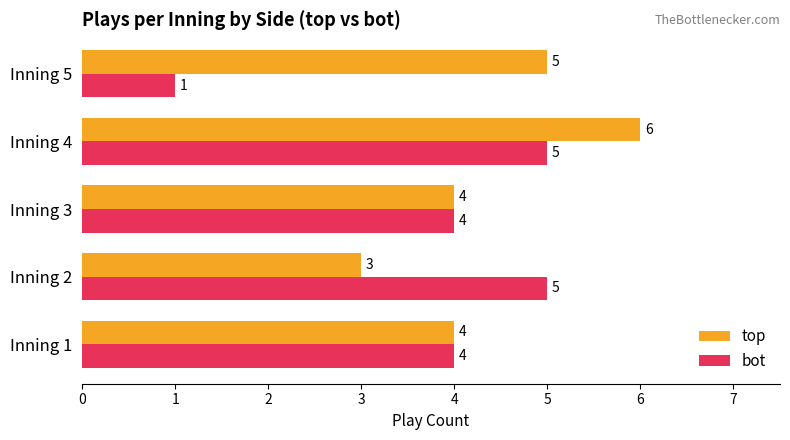

Rank the series by their maximum value, from lowest to highest.

bot, top